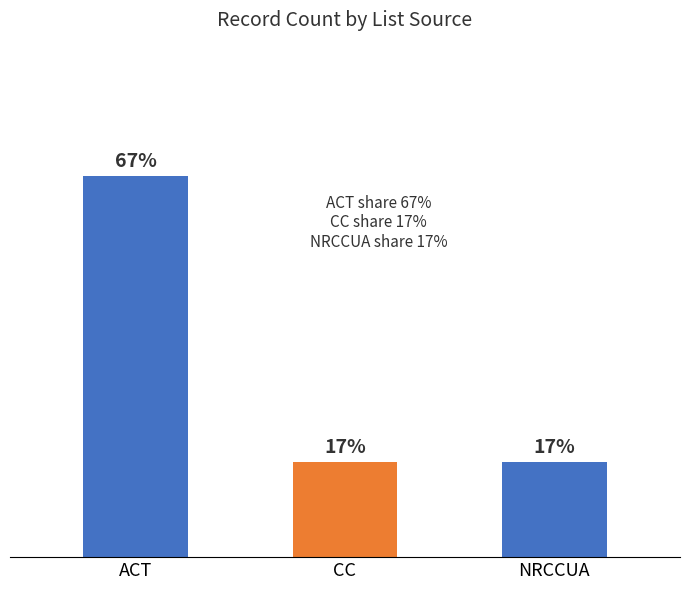

What is the sum of the values at CC and ACT?

5